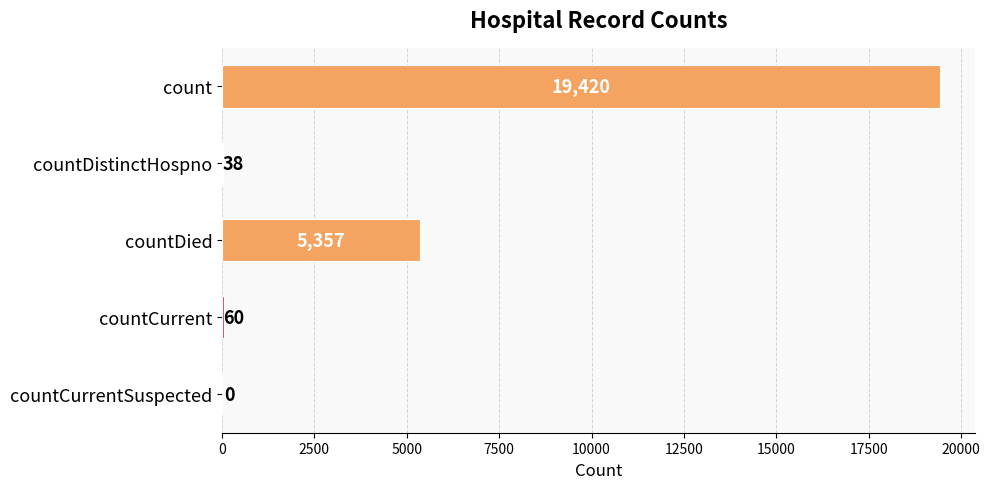

Reading bottom to top, extract all data points from this chart.

countCurrentSuspected=0	countCurrent=60	countDied=5357	countDistinctHospno=38	count=19420